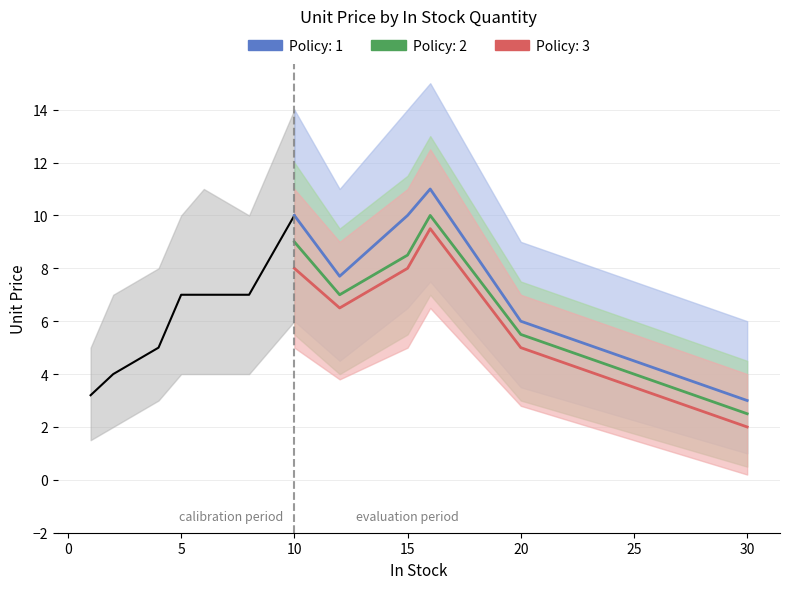

What is the difference between the second highest and minimum values in the Policy: 3 series?

6.0